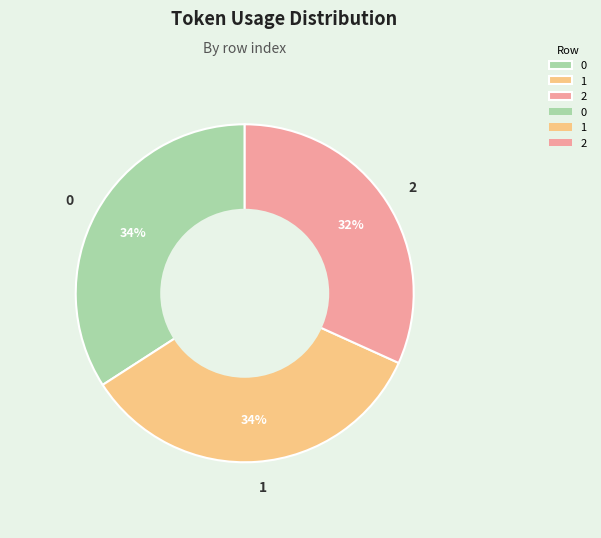

To the nearest percent, what is the combined percentage of 0 and 1?

68%